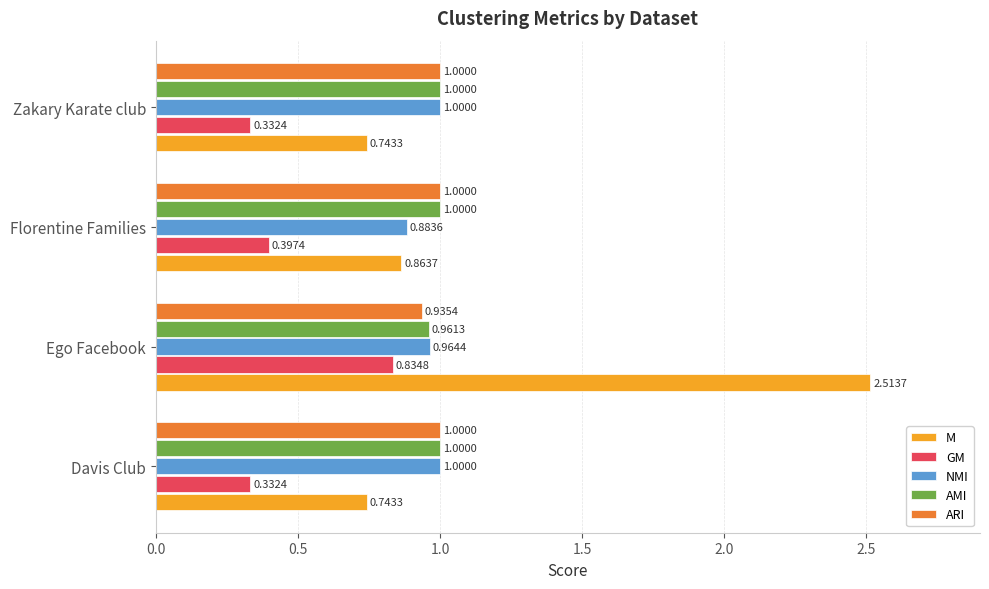

Which category has the highest value in the GM series?

Ego Facebook